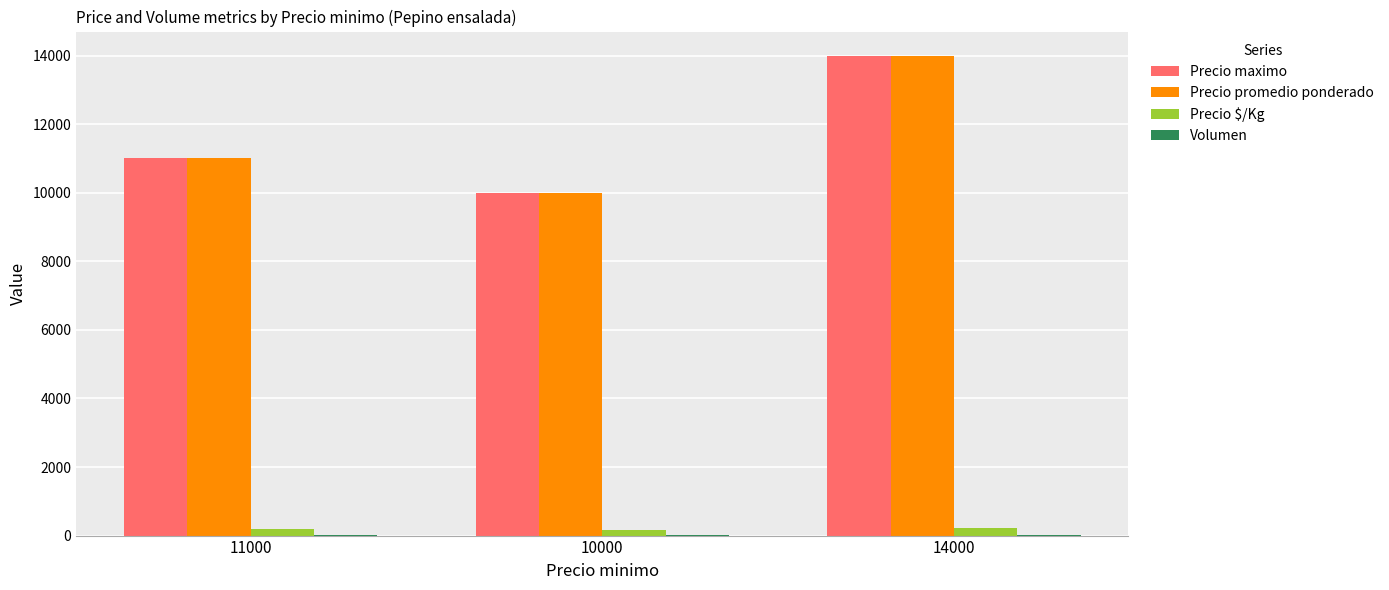

True or false: Precio $/Kg has a value of 233 at 14000.

True